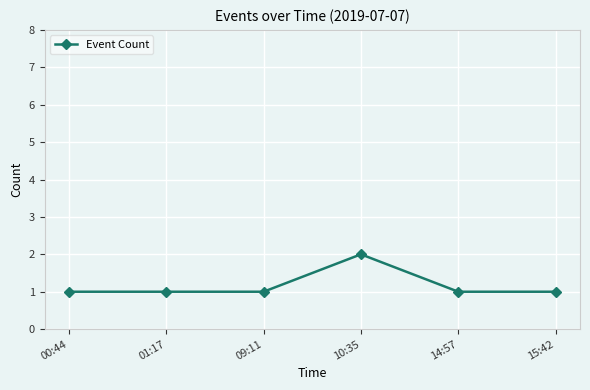

What is the sum of the values at 10:35 and 14:57?

3